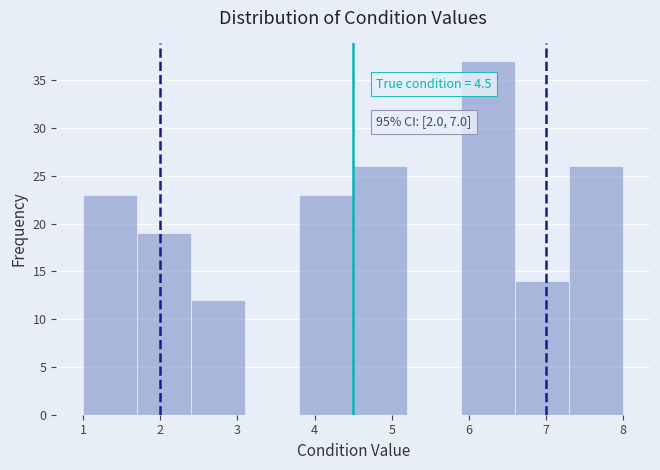

Over which range of the x-axis is the bar tallest?

5.9 to 6.6